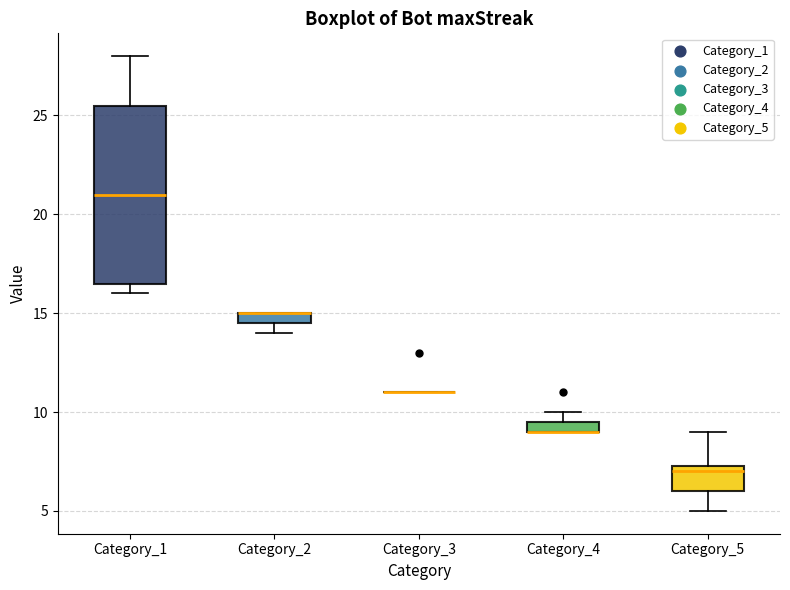

Where does the upper whisker of the box for Category_1 end on the y-axis? The values are not printed on the chart, so give them approximately, as read against the axis.

28.0